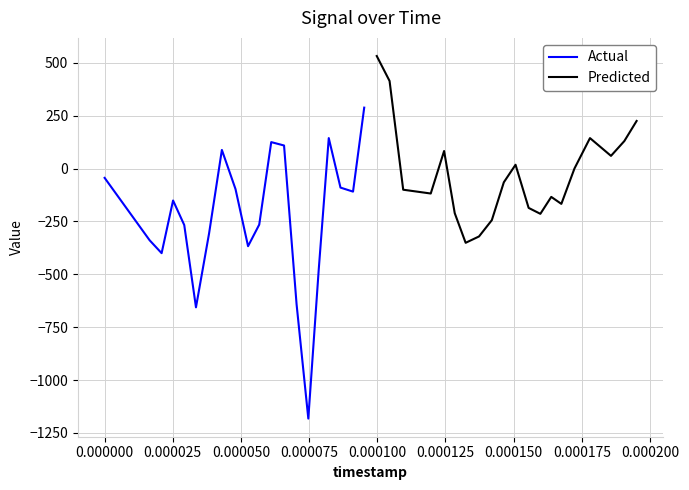

Rank the series by their maximum value, from highest to lowest.

Predicted, Actual